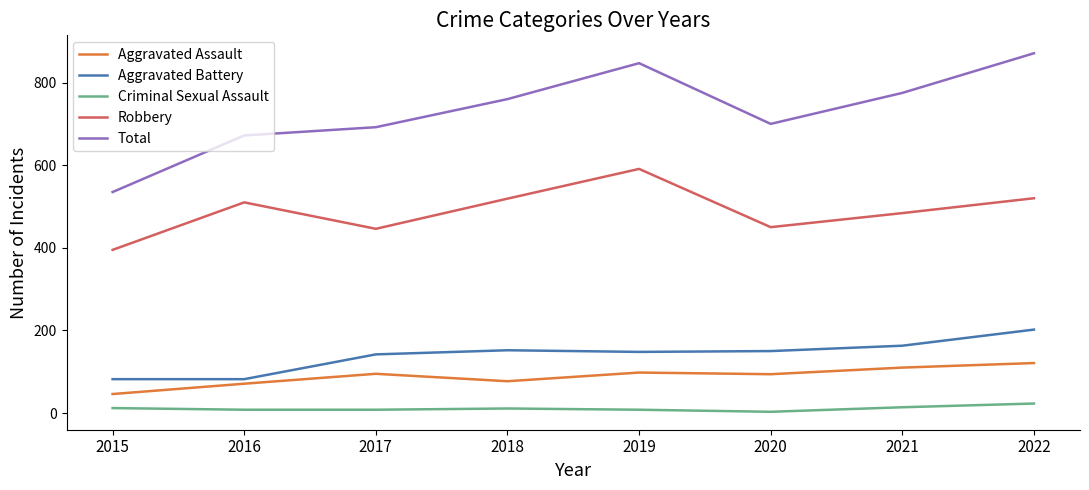

Which series has the largest range (max minus min)?

Total